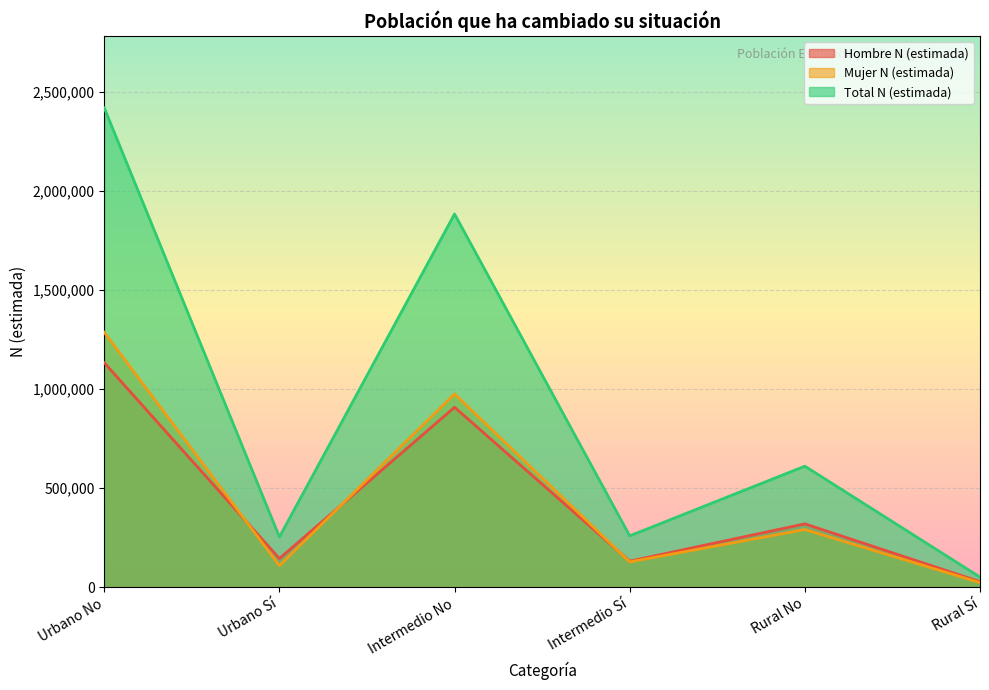

What is the average value of the Hombre N (estimada) series?

443973